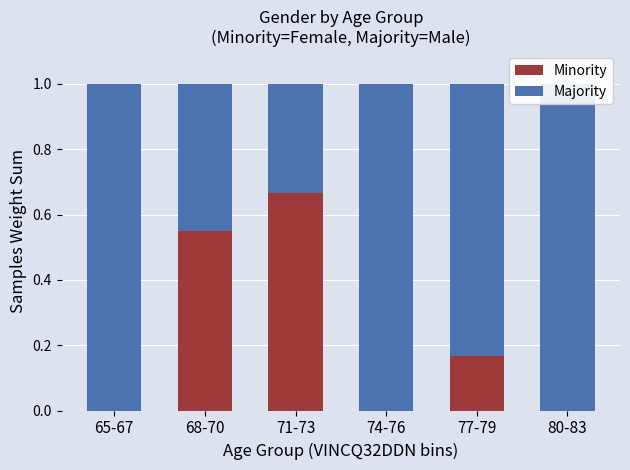

What is the difference between the Majority values at 71-73 and 74-76?

0.7